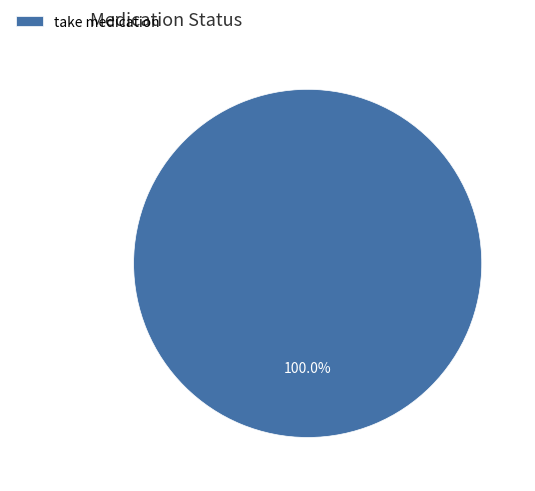

What is the majority slice?

take medication